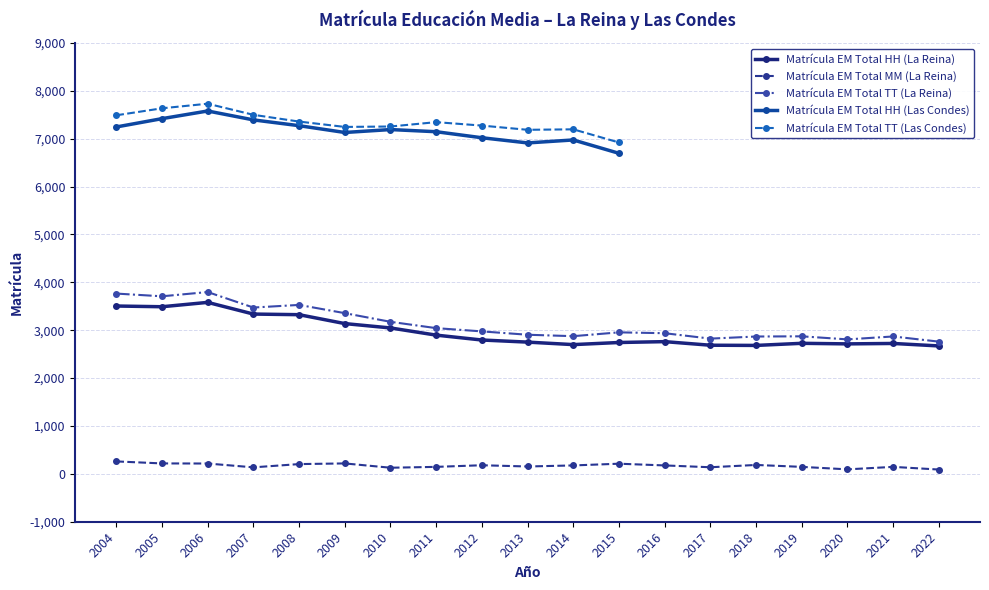

At how many categories does at least one series exceed 1077?

19